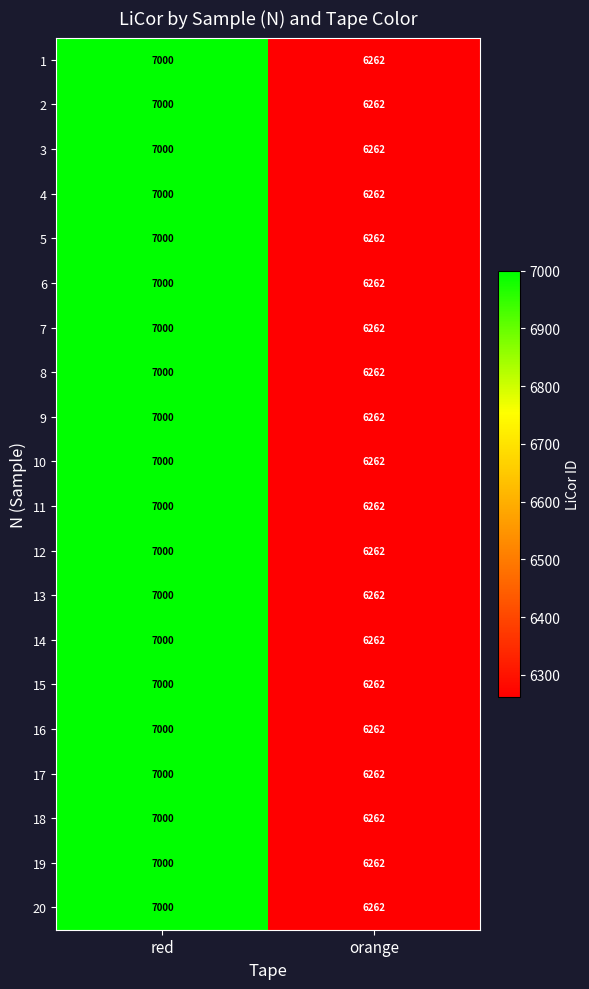

What is the sum of the 14 values at orange and red?

13262